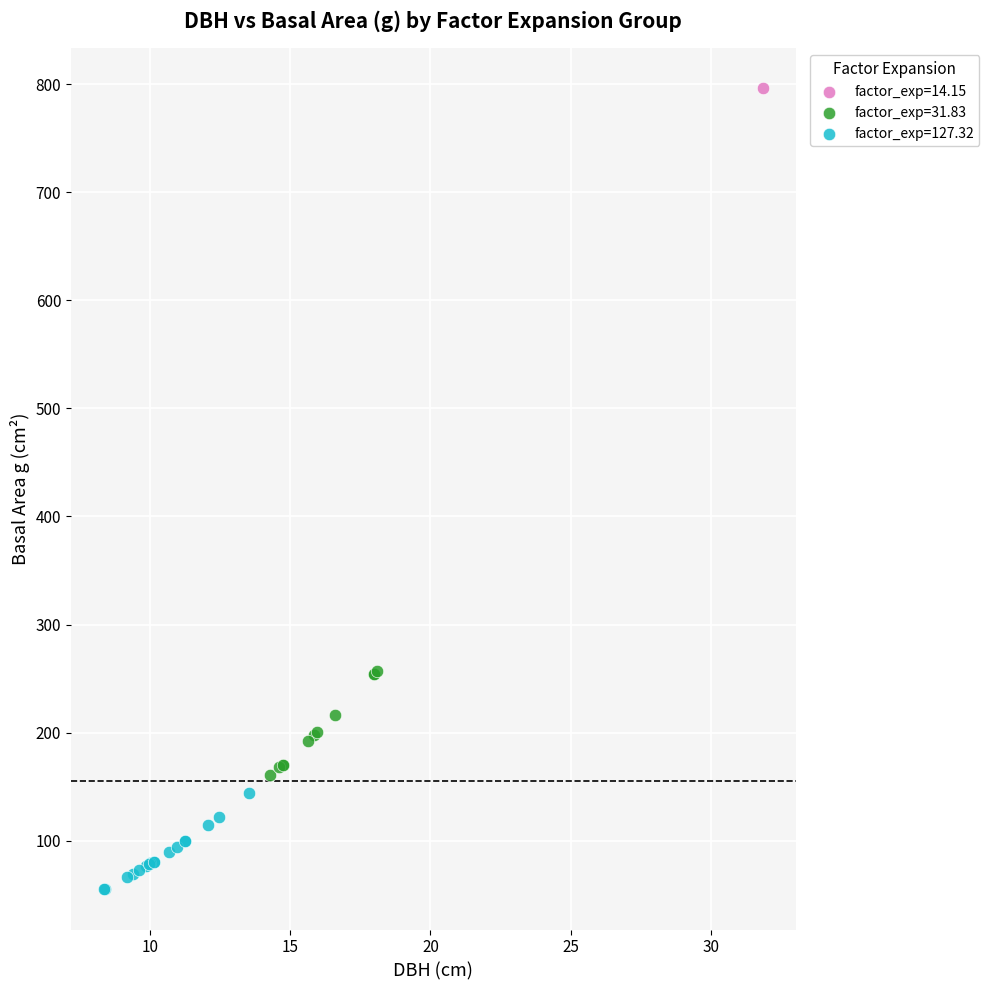

Which series contains the highest Y value?

factor_exp=14.15